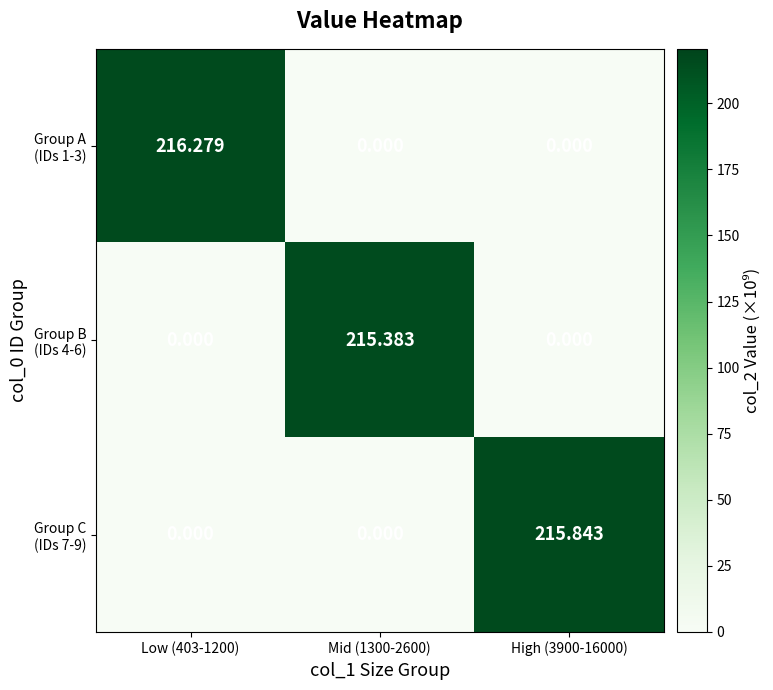

At how many categories does at least one series exceed 49?

3